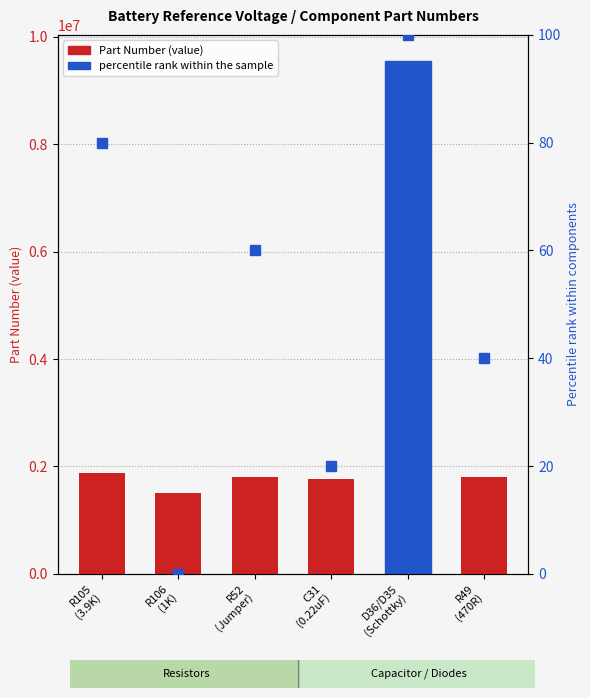

At which label does the data first exceed 1809596?

R105
(3.9K)